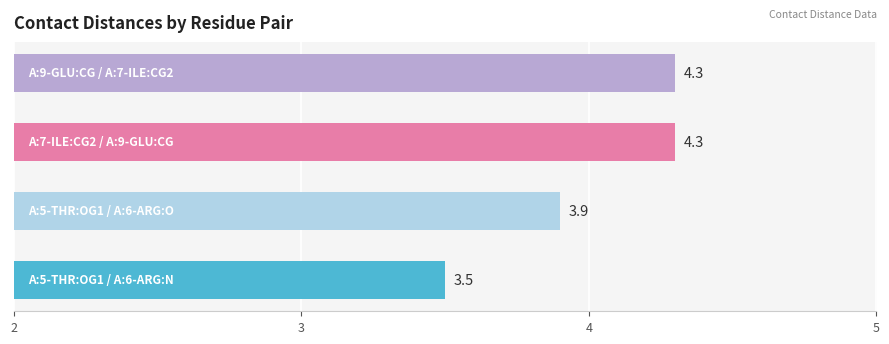

What is the smallest value displayed?

3.5